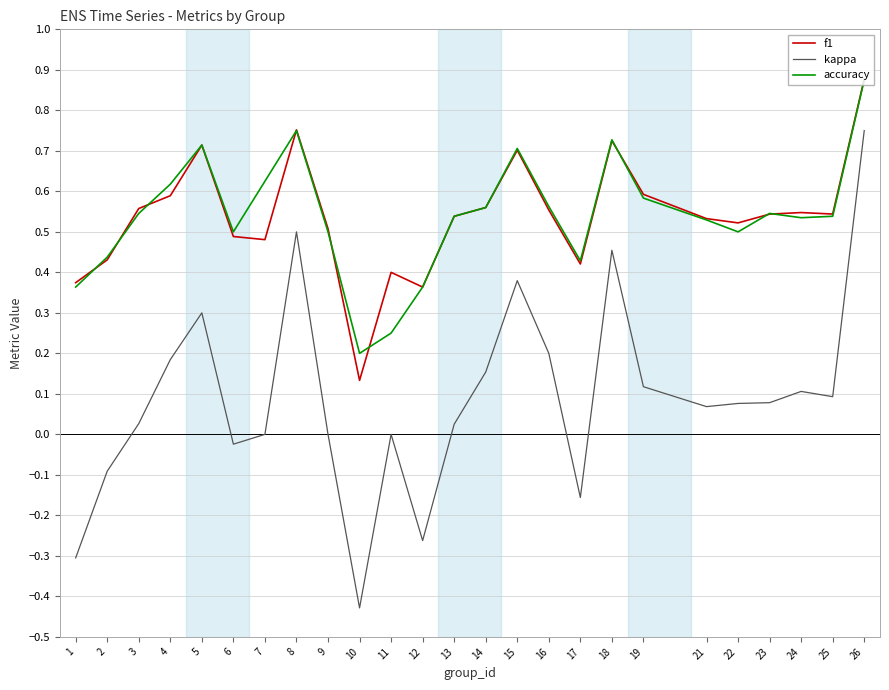

True or false: accuracy has more than 2 interior local peaks.

True